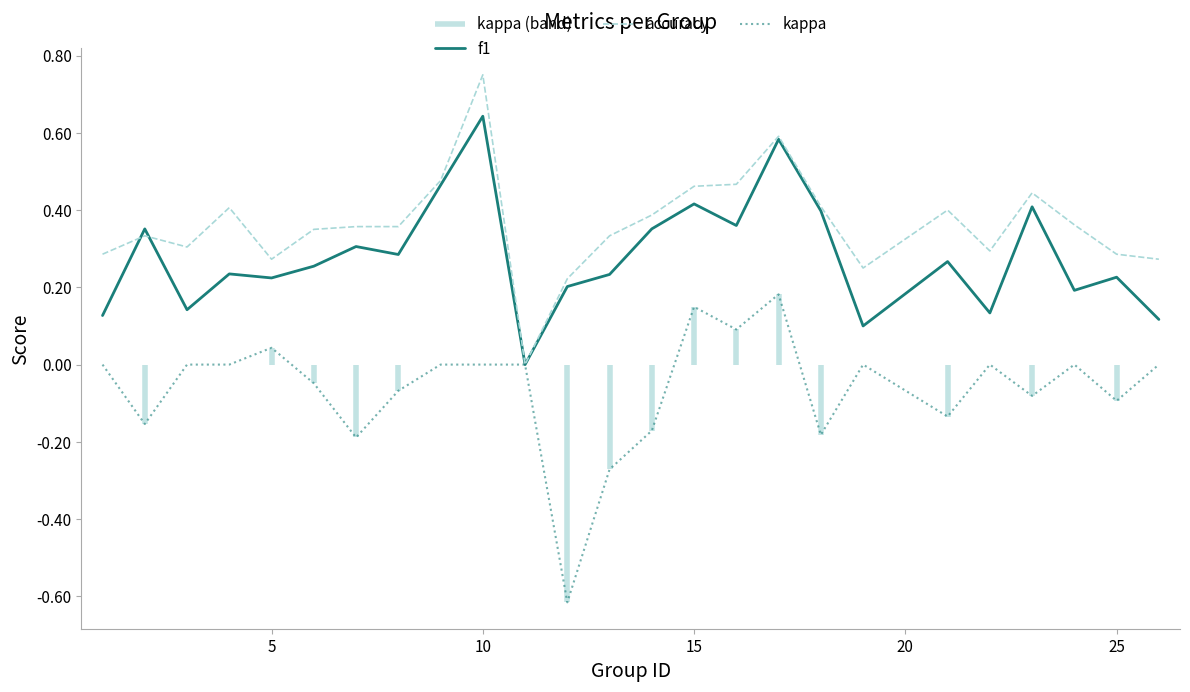

At which label does f1 reach its peak?

10